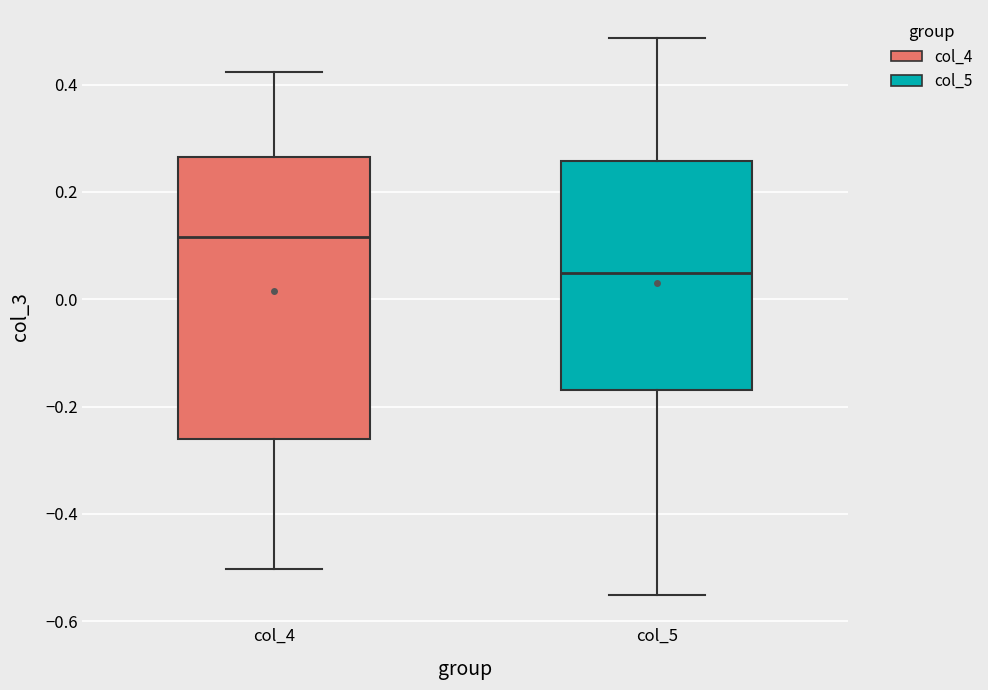

Reading left to right, transcribe this box plot: for each box, give where its median line is, the range the box spans, and where its two whiskers end, as read against the y-axis. The values are not printed on the chart, so give them approximately, as read against the axis.

col_4: median 0.12, box -0.26 to 0.26, whiskers -0.50 to 0.42
col_5: median 0.04, box -0.16 to 0.26, whiskers -0.56 to 0.48